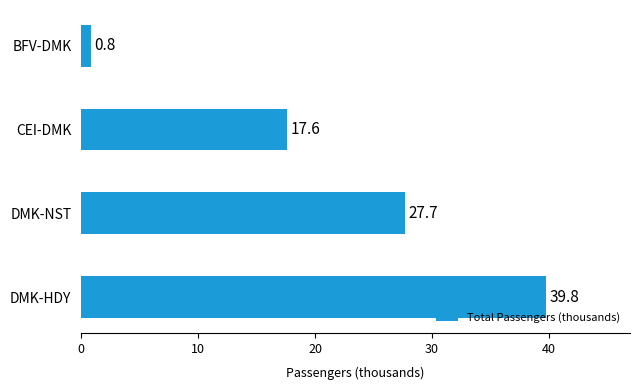

How many bars are there in total?

4